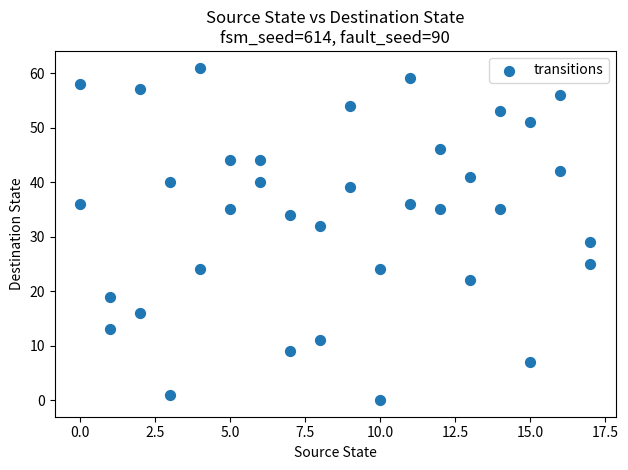

What Y value in the scatter plot is closest to 30?

29